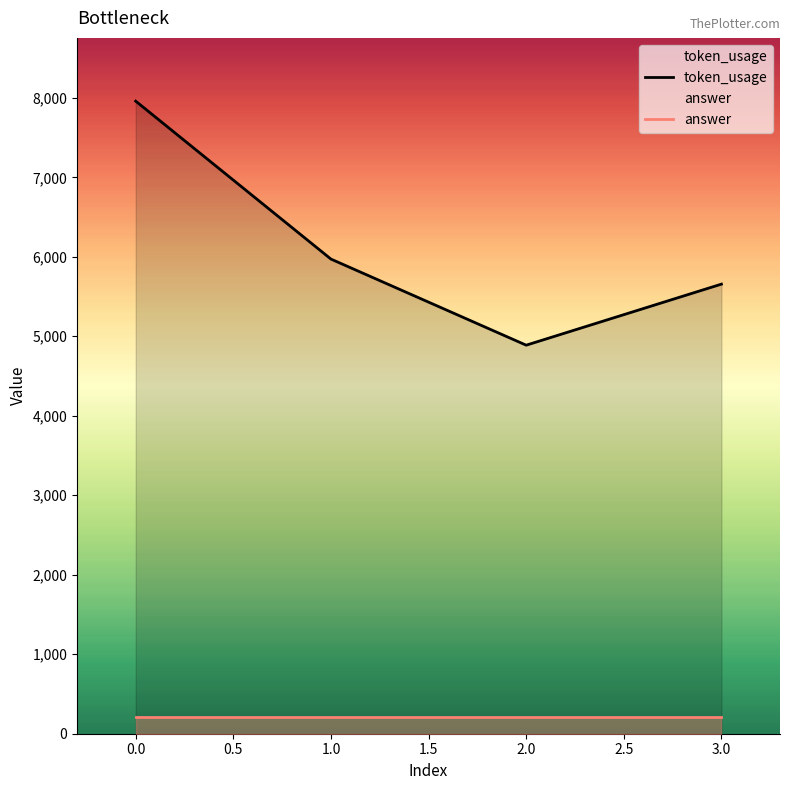

The value of token_usage at 0.0 is 7958. True or false?

True